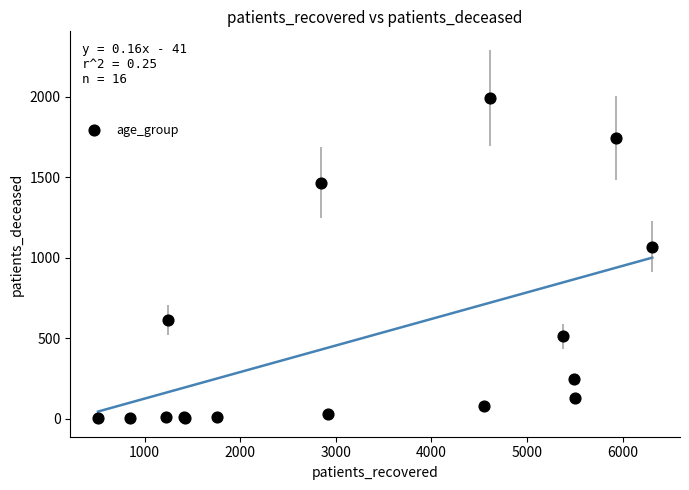

What Y value in the scatter plot is closest to 997?

1069